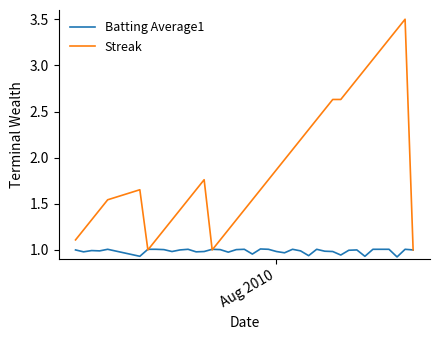

List the series in order of their peak value, highest first.

Streak, Batting Average1